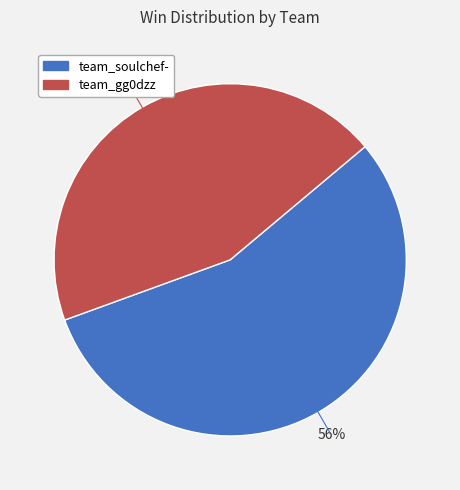

True or false: team_gg0dzz accounts for 35% of the total.

False